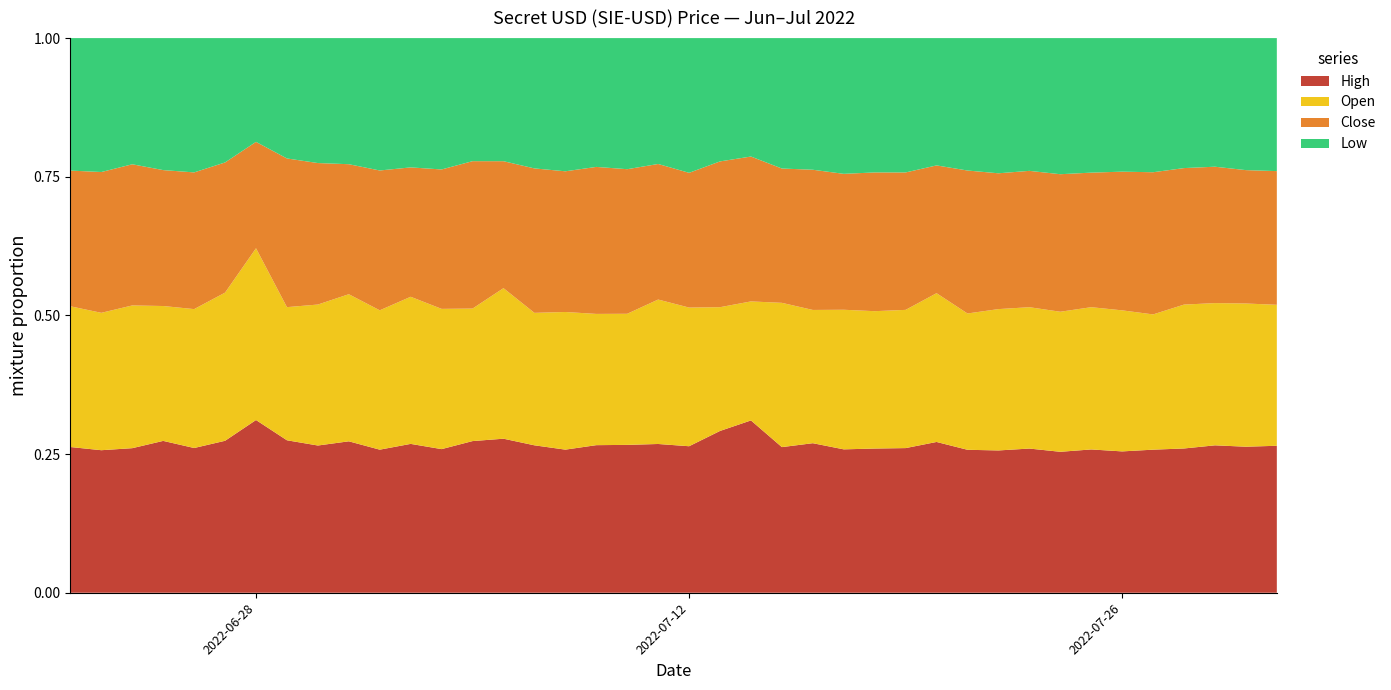

True or false: Open has more than 1 points higher than both neighbors.

True